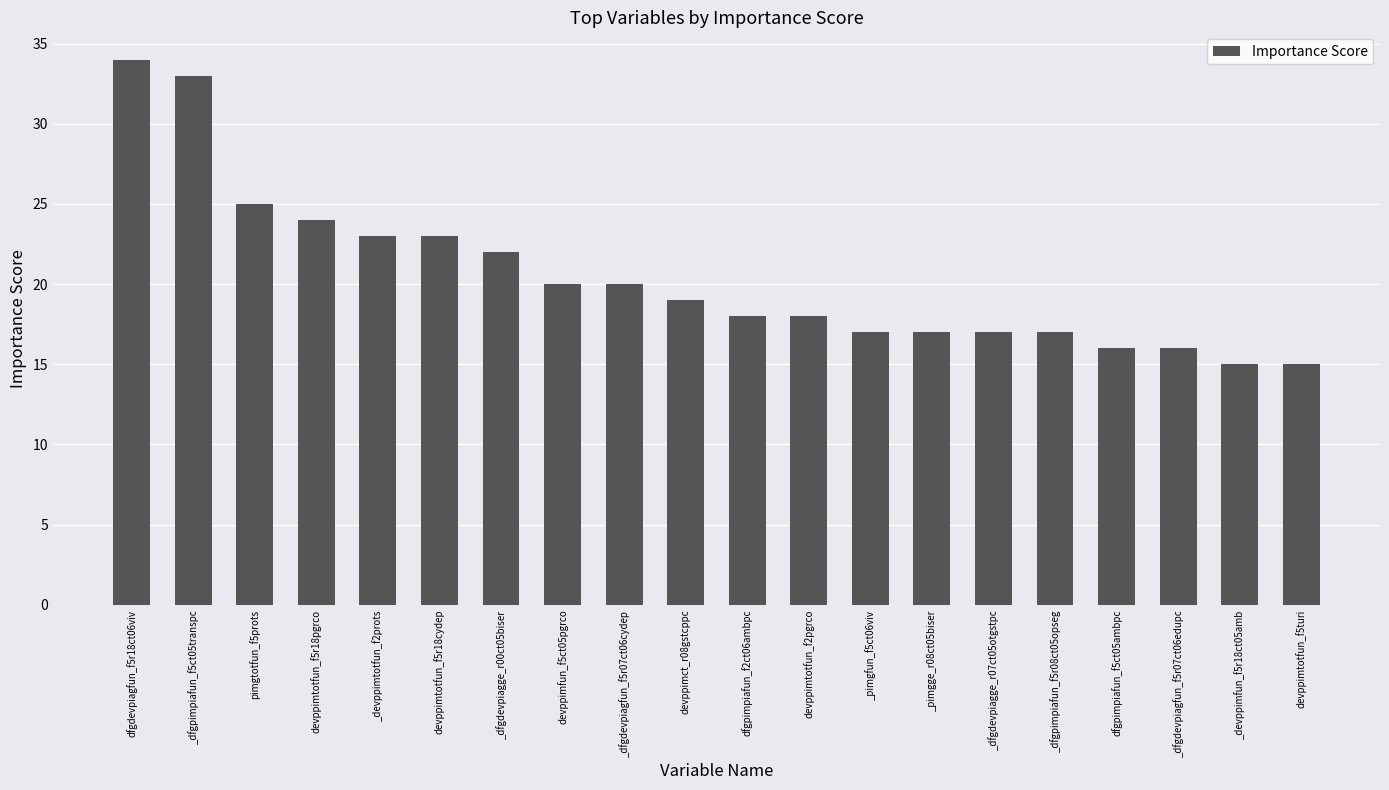

Which label corresponds to the largest value in the chart?

dfgdevpiagfun_f5r18ct06viv